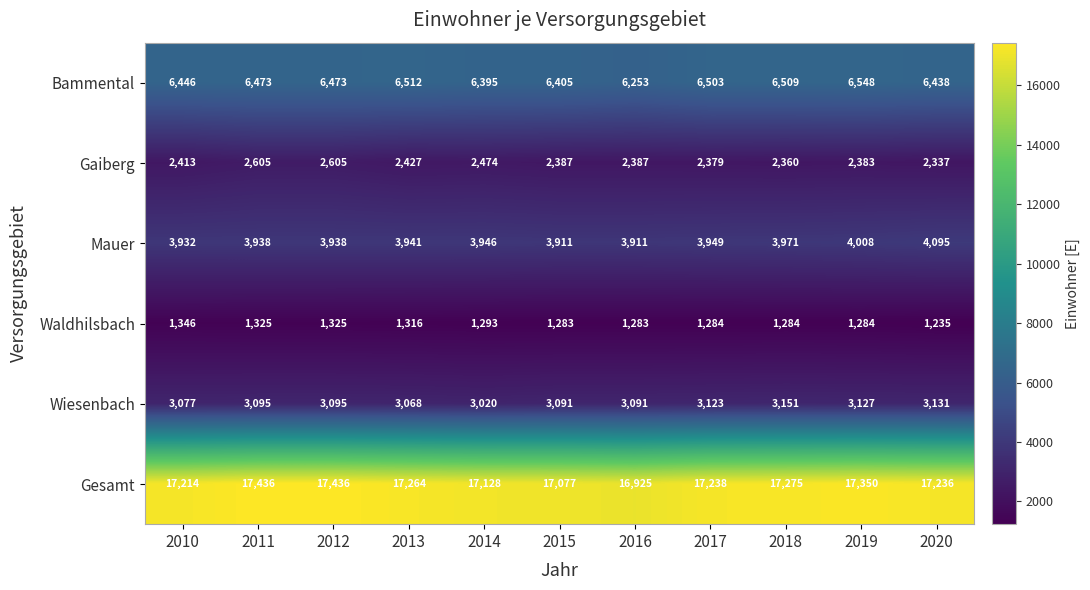

At which label is Bammental closest to 6400?

2014